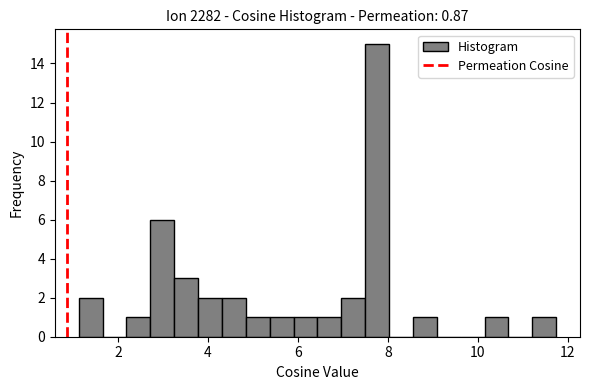

Around what value on the x-axis is the tallest bar? Give the approximate position of its centre, as read against the axis.

7.8